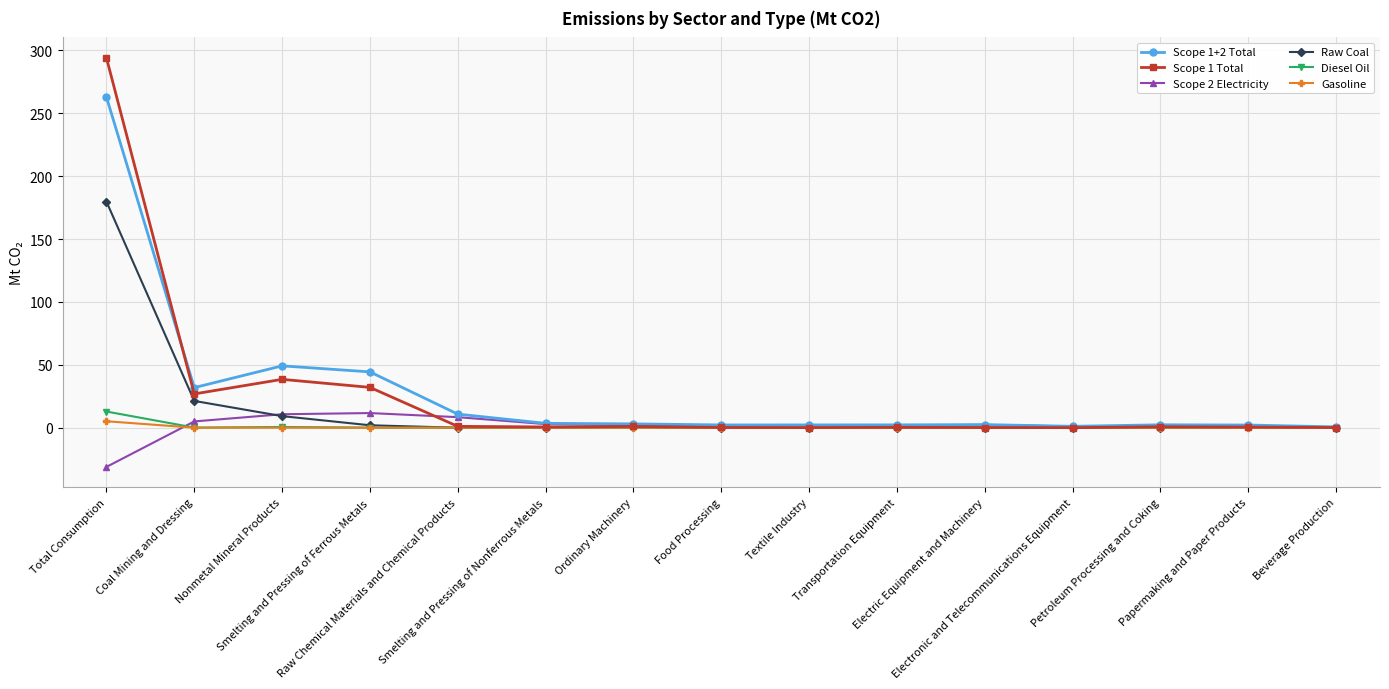

Which series has the widest spread of values?

Scope 1 Total